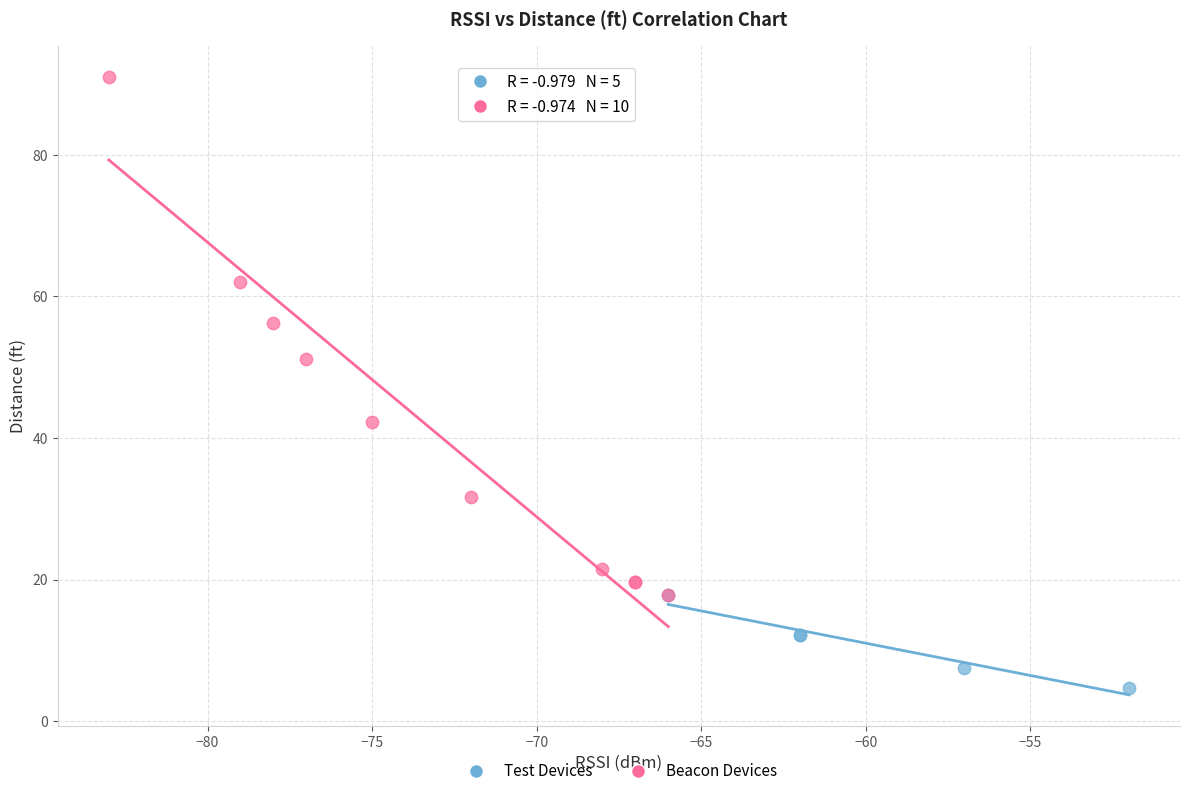

Which series reaches the minimum Y coordinate?

Test Devices